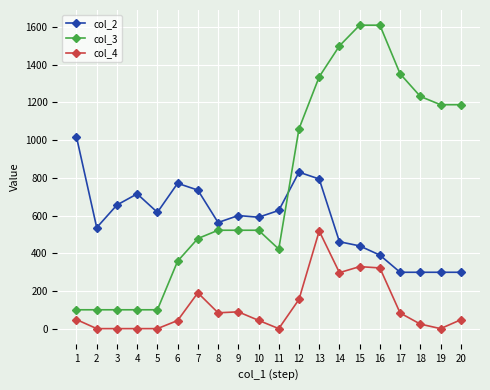

What is the difference between the maximum and minimum values in the col_3 series?

1510